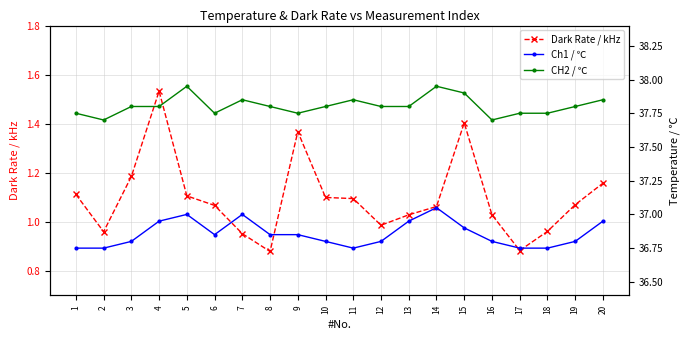

What is the maximum value for Dark Rate / kHz?

1.5